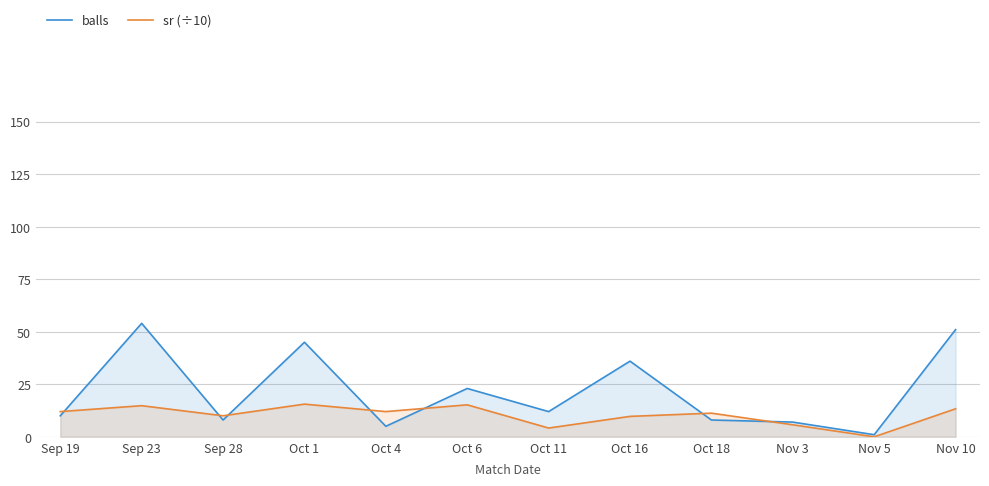

What position from the right is Oct 4?

8